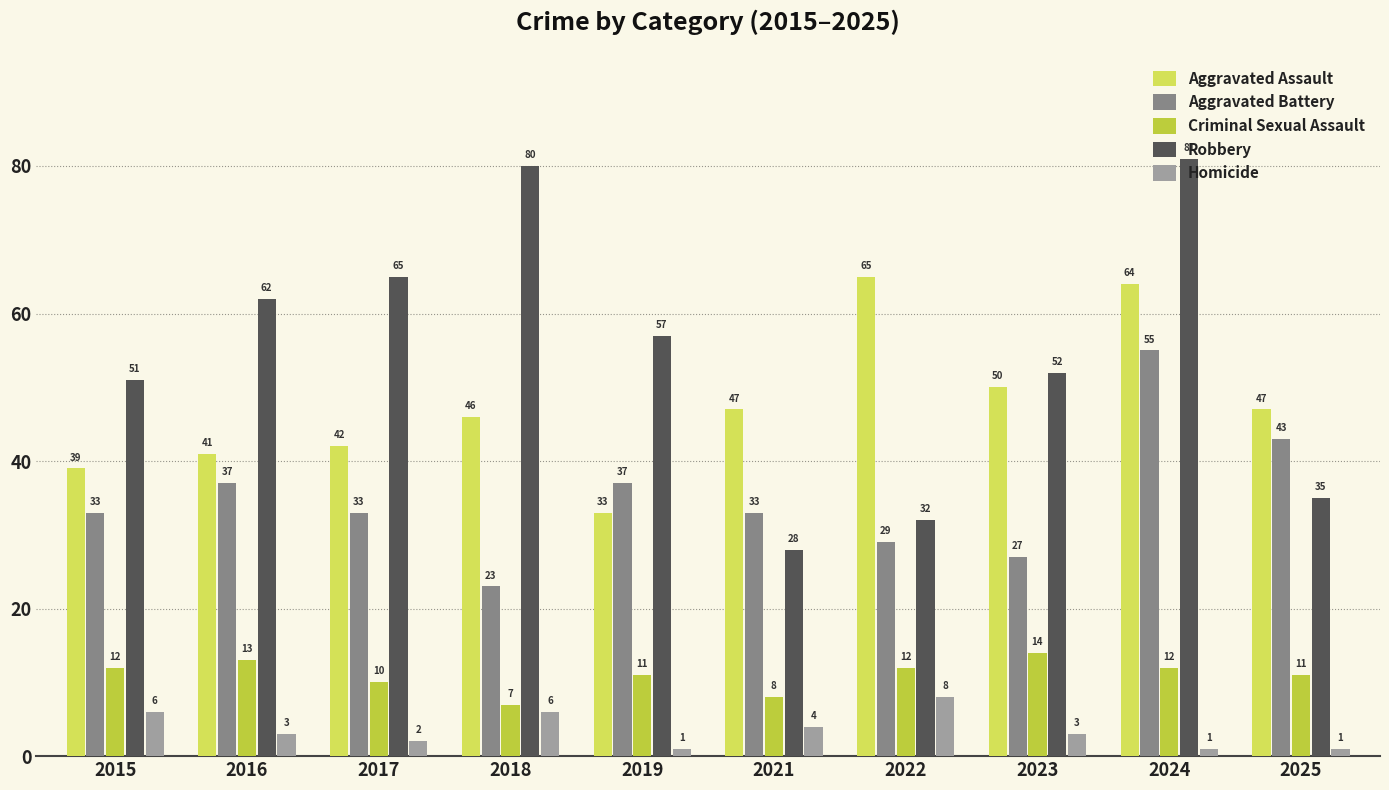

Is it true that Aggravated Assault equals 41 at 2016?

True